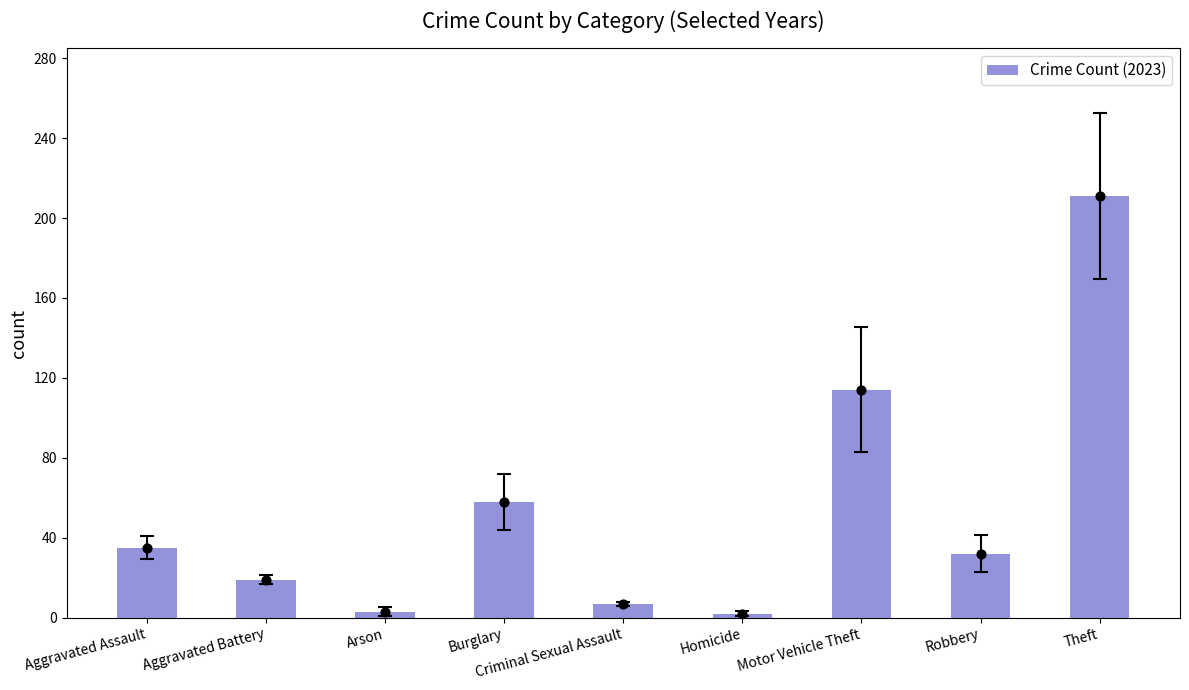

What is the ratio of the value at Burglary to the value at Arson?

19.3